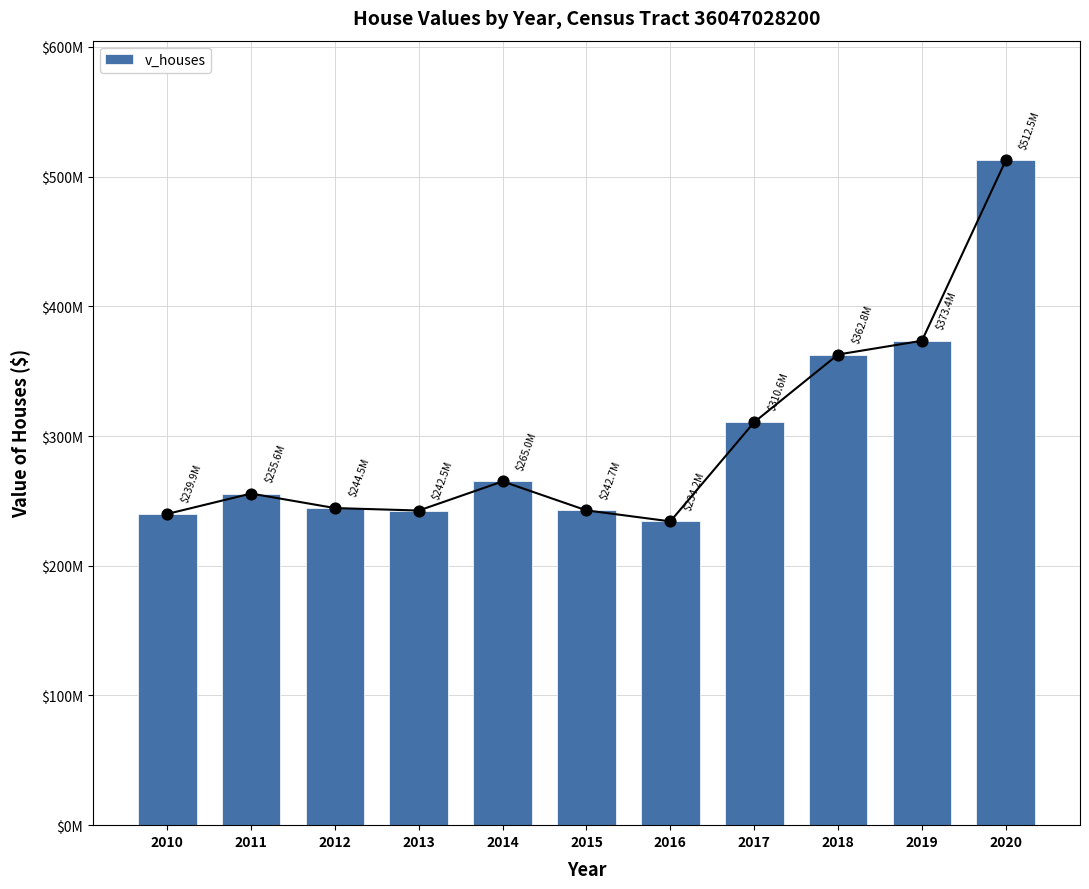

Approximately how many times larger is the value at 2014 compared to 2013?

1.1